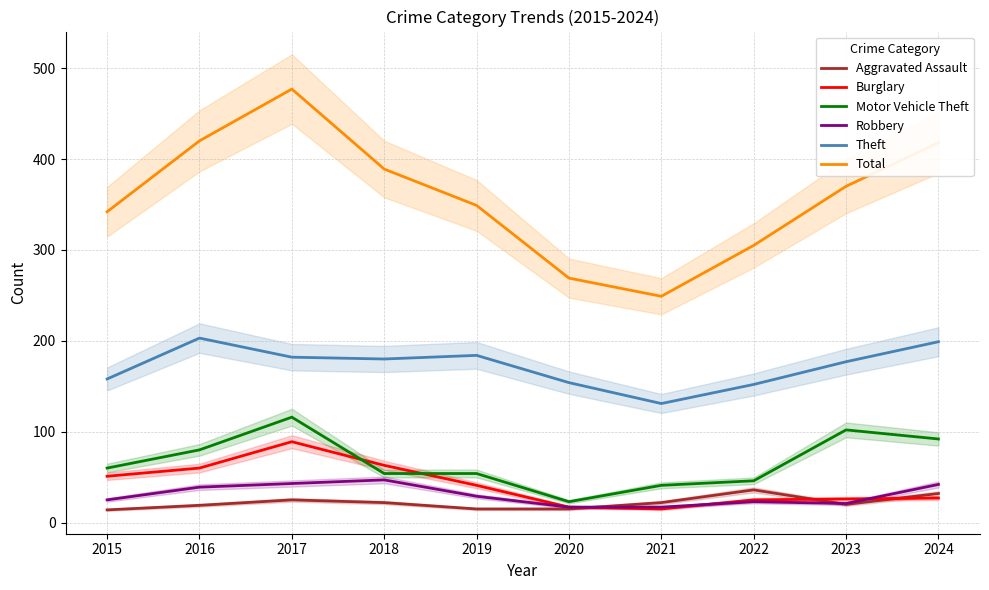

Which series has the largest total across all categories?

Total